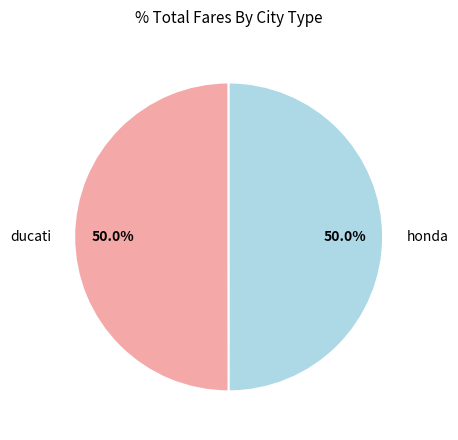

Is the sum of honda and ducati greater than half?

Yes